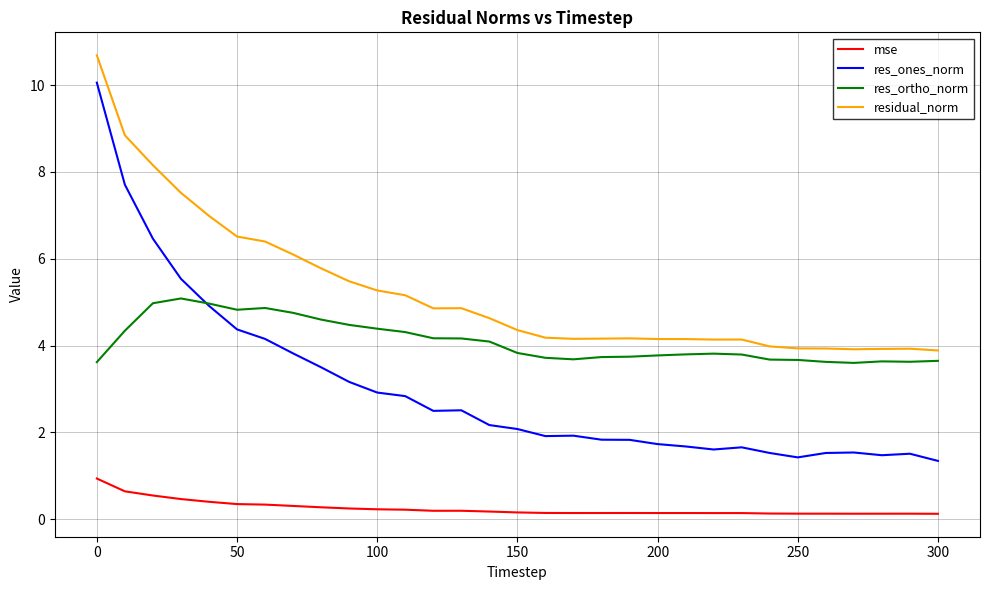

True or false: mse and res_ones_norm intersect in this chart.

False